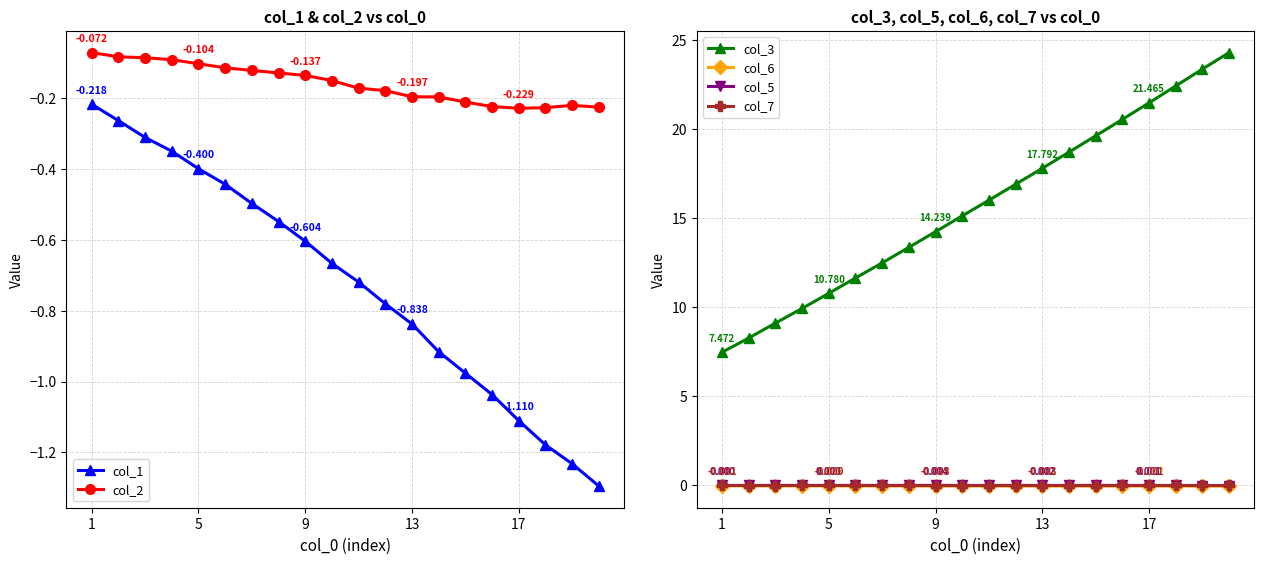

True or false: col_5 and col_1 intersect in this chart.

False